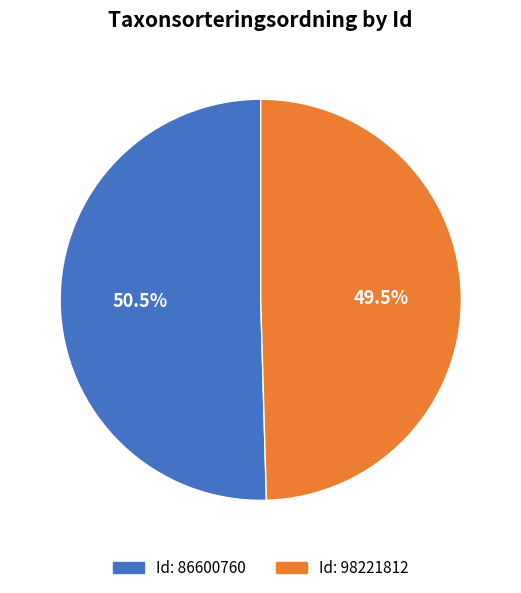

Approximately how many times larger is the value at Id: 98221812 compared to Id: 86600760?

1.0